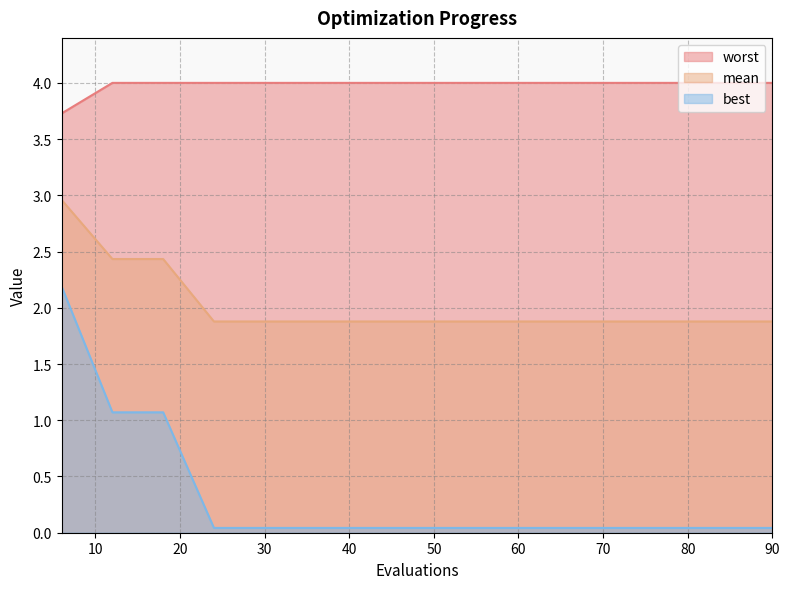

How many lines are shown in the chart?

3